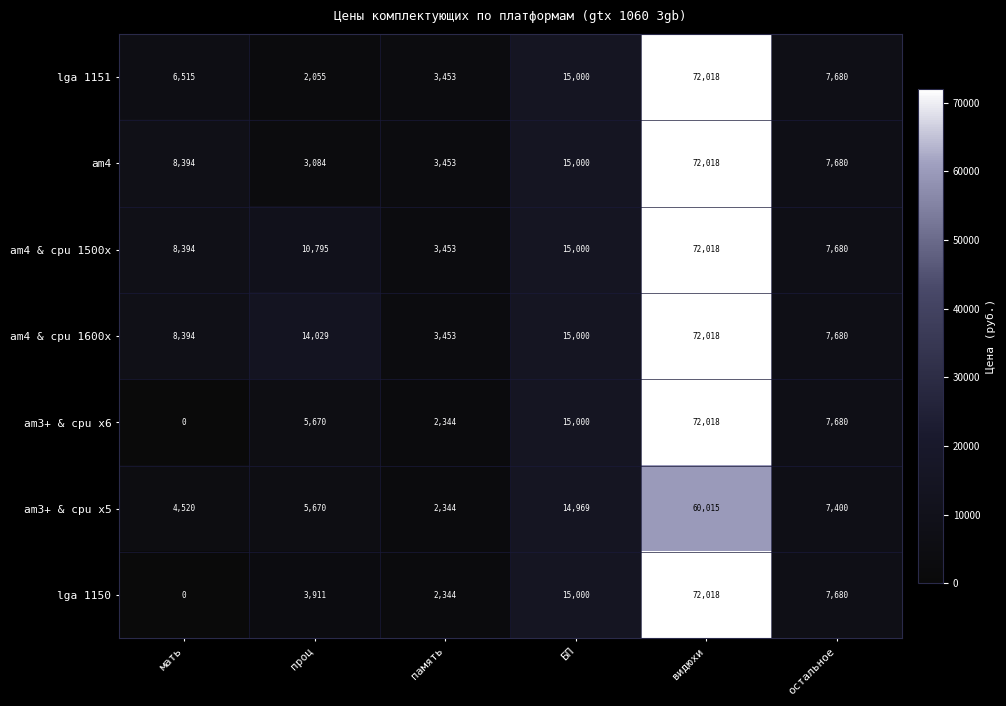

What is the total value across all series at остальное?

53480